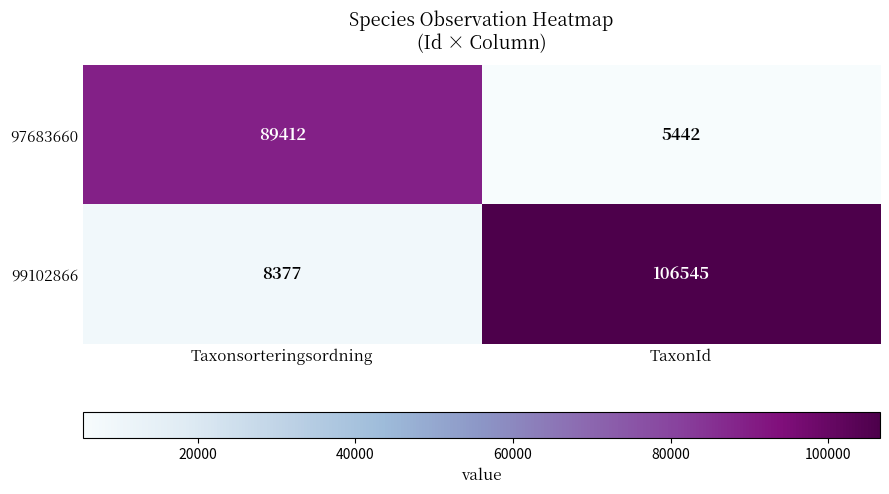

The value of 99102866 at TaxonId is 106545. True or false?

True